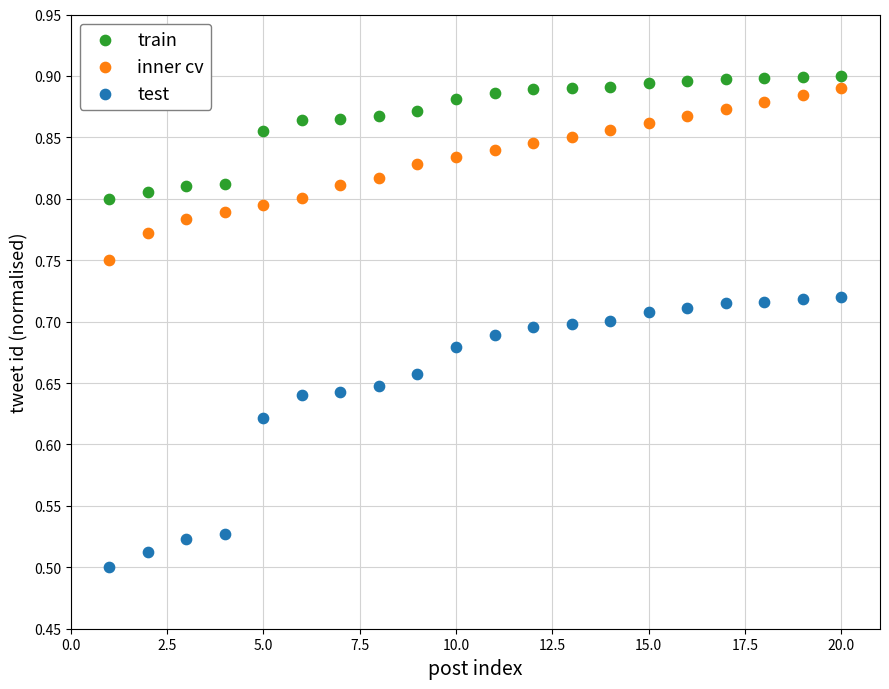

Which series has the widest spread of Y values?

test